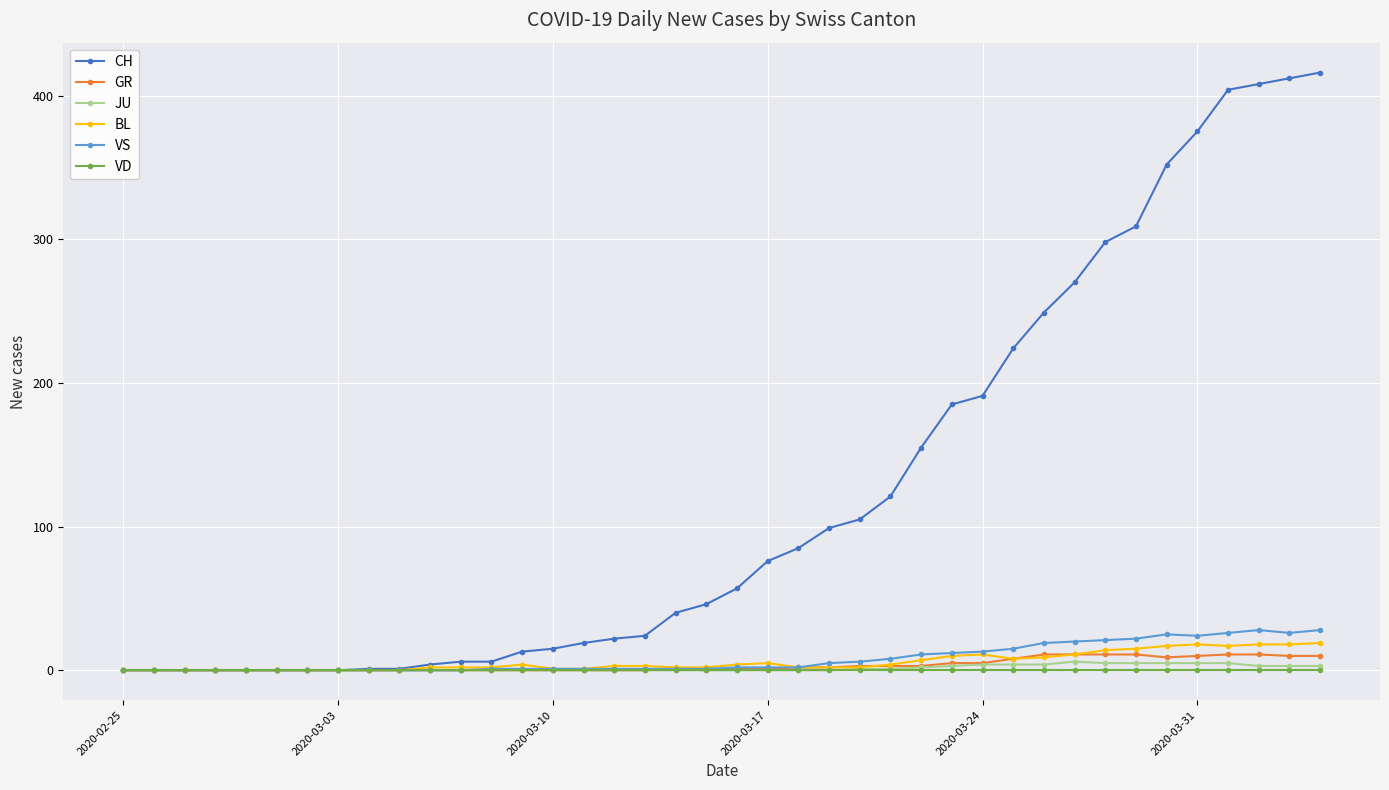

Which series has the largest range (max minus min)?

CH